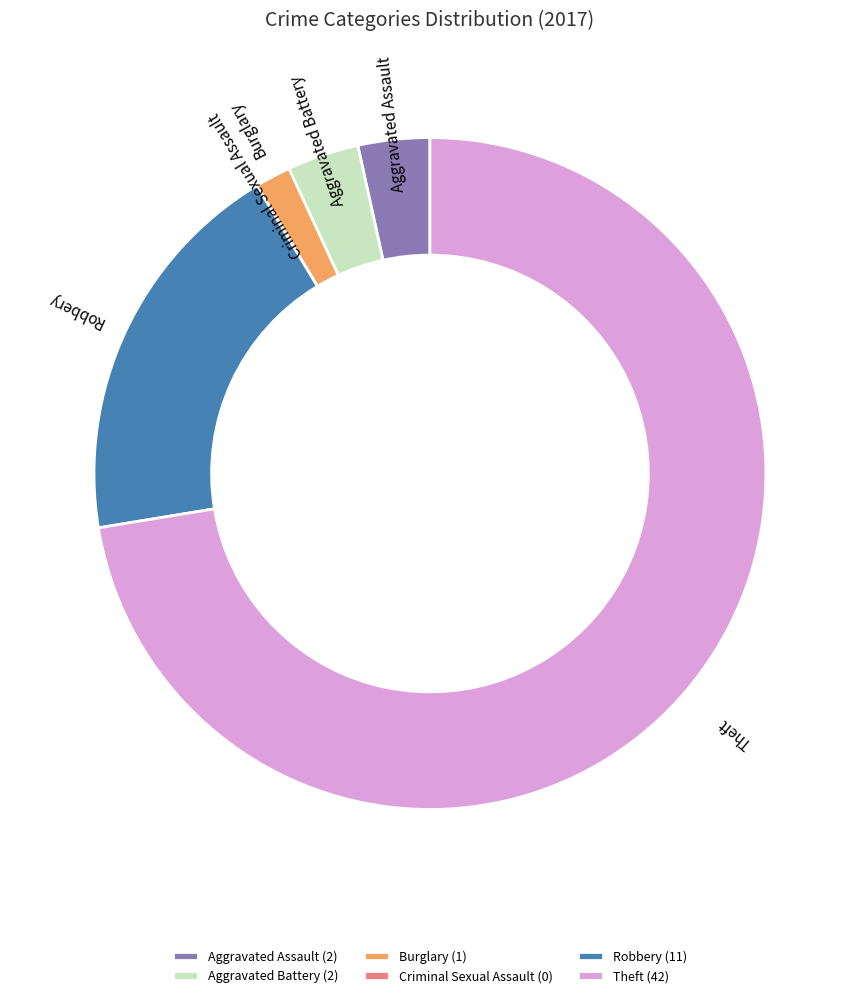

Is it true that Theft is 72% of the pie?

True